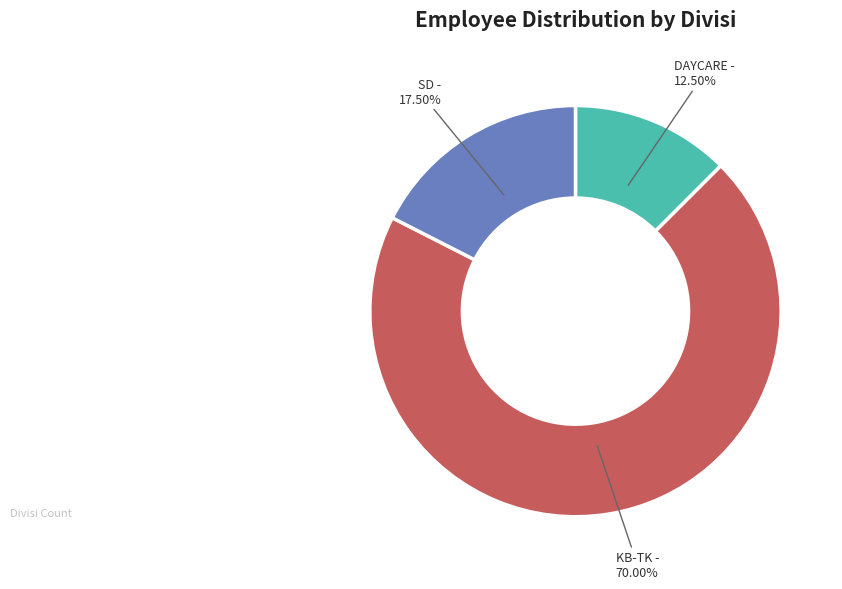

Is there a majority slice in this chart?

Yes